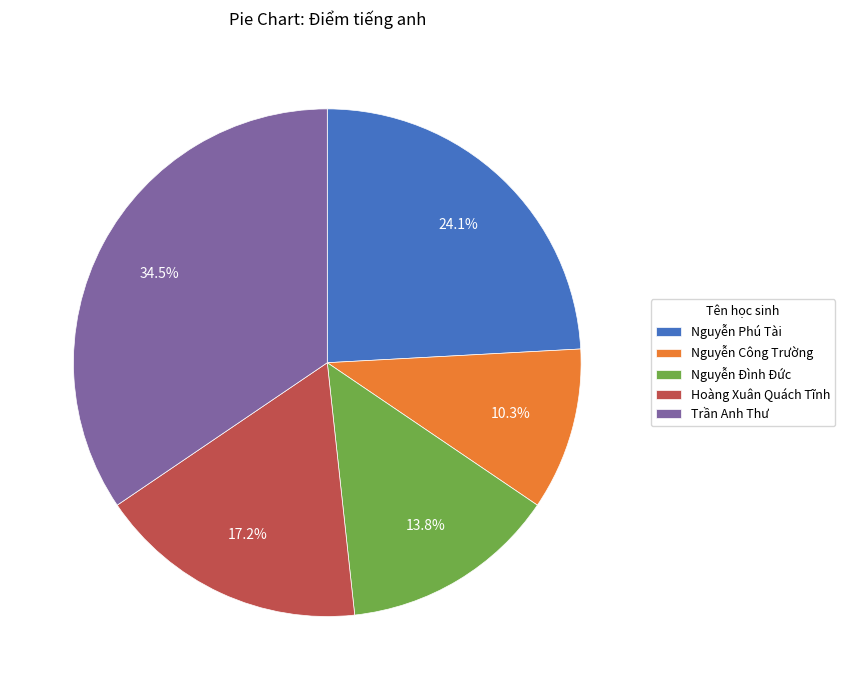

Which slice is the largest?

Trần Anh Thư